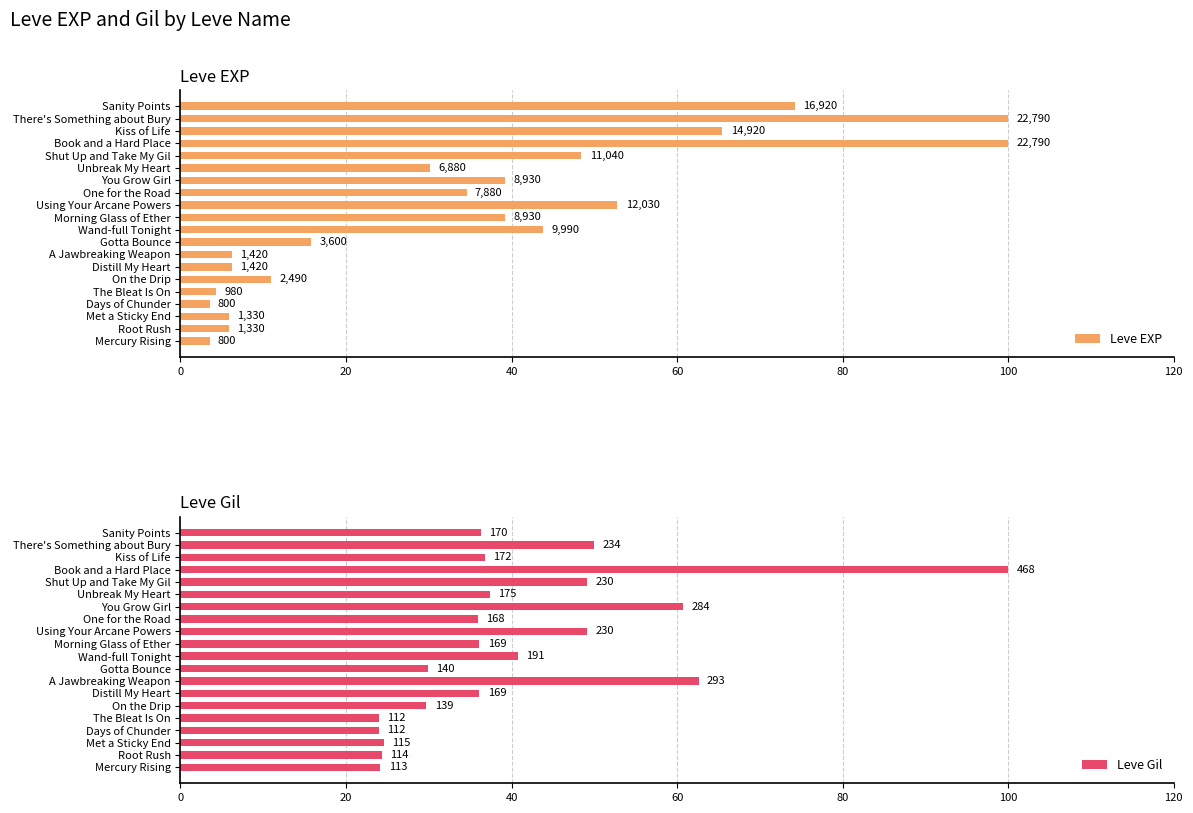

What is the difference between the Leve EXP values at On the Drip and Wand-full Tonight?

32.9